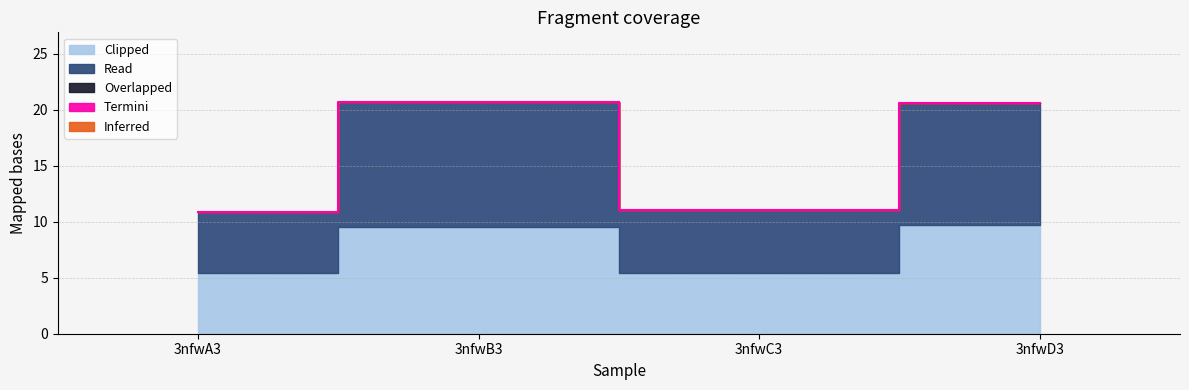

True or false: Inferred and Clipped intersect in this chart.

False